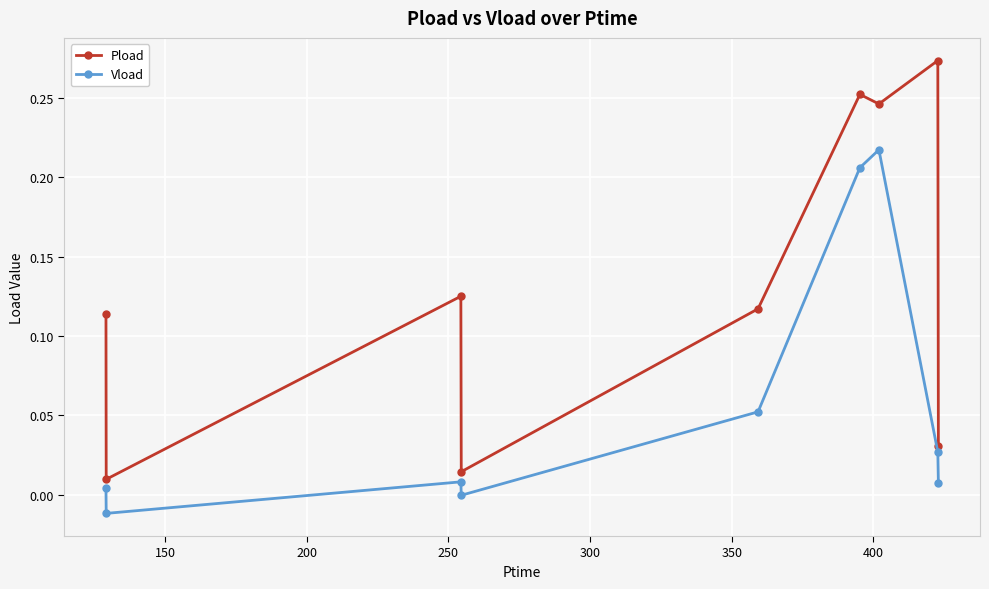

True or false: Pload and Vload cross at least once.

False